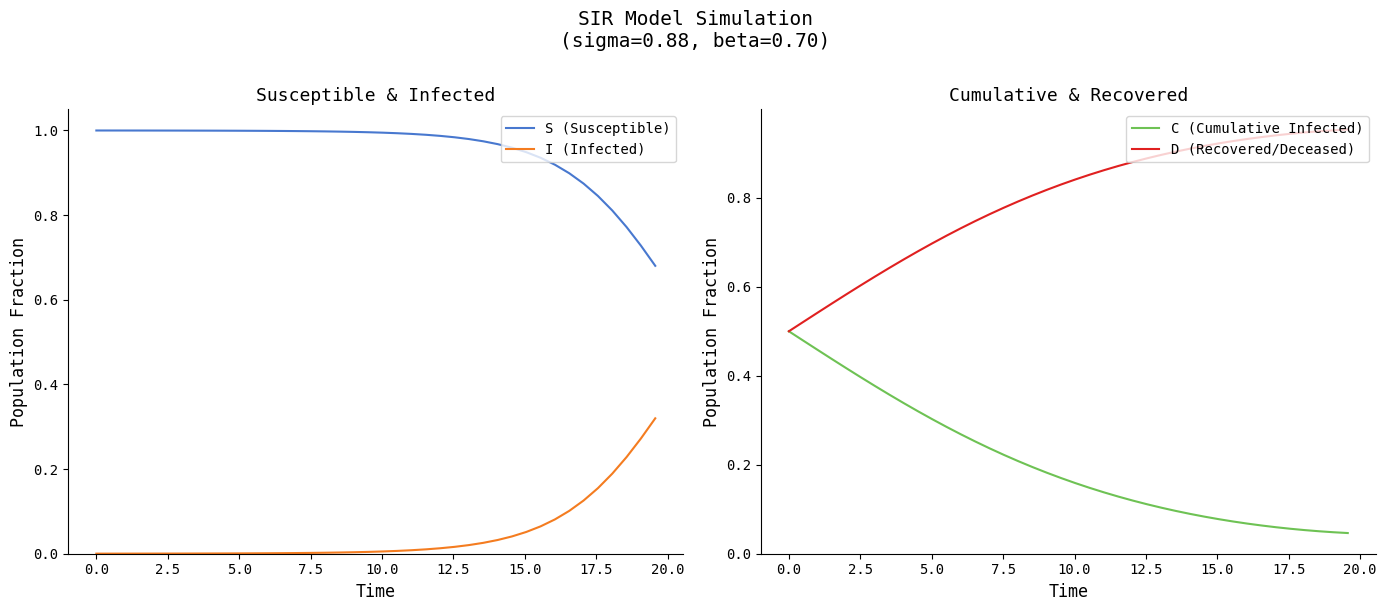

True or false: I (Infected) and S (Susceptible) intersect in this chart.

False